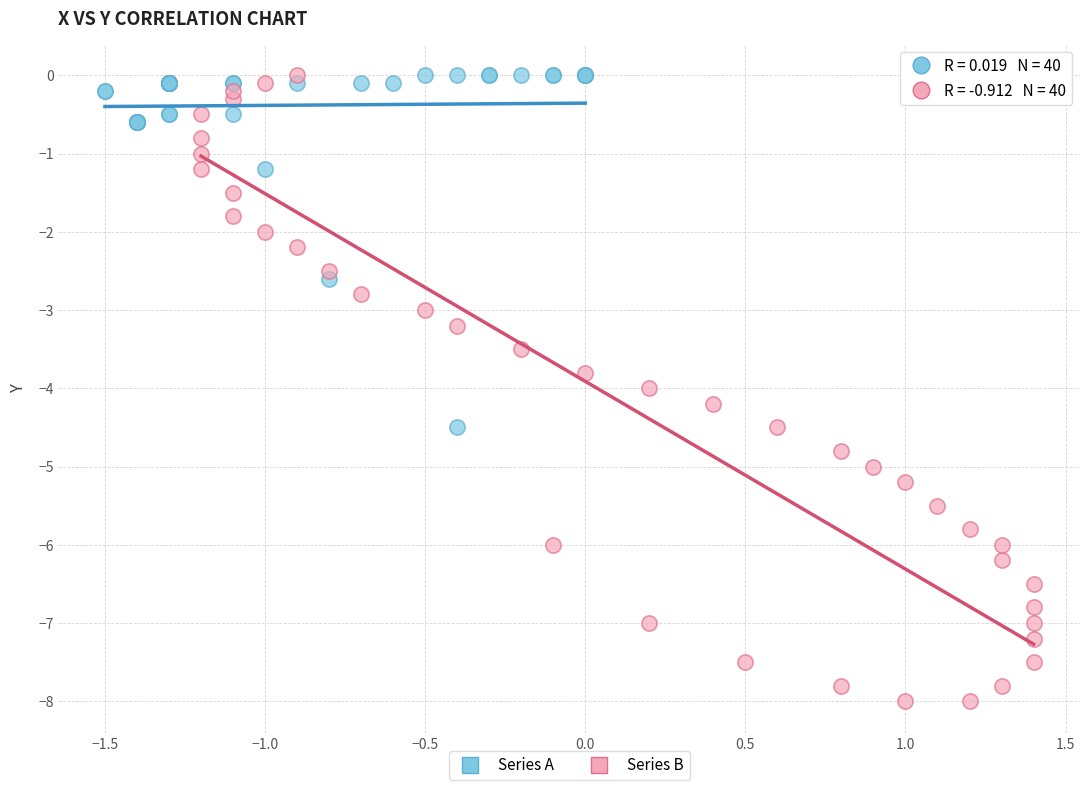

Which series has the largest Y range (max minus min)?

Series B